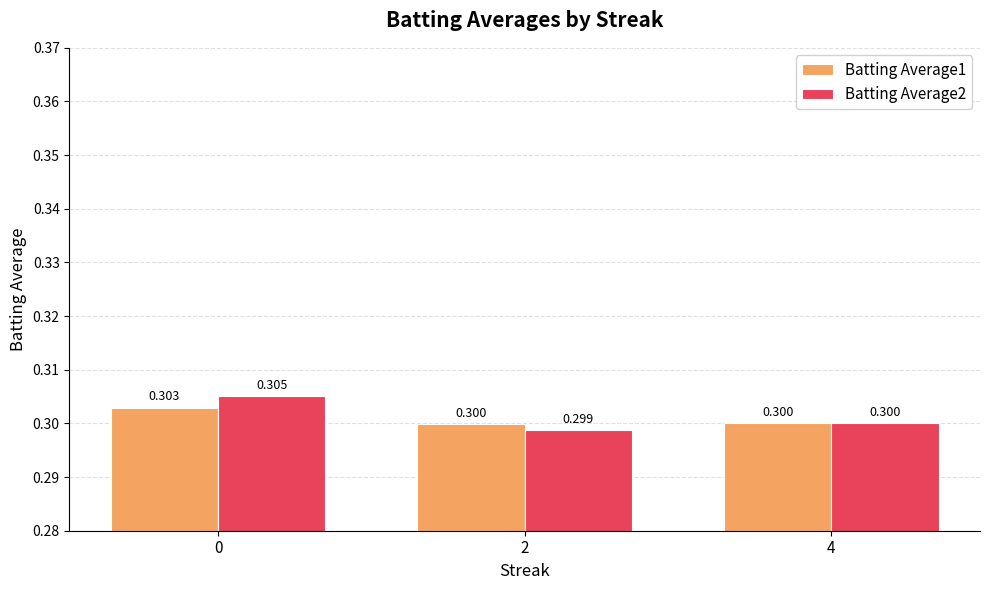

What is the smallest value displayed?

0.3